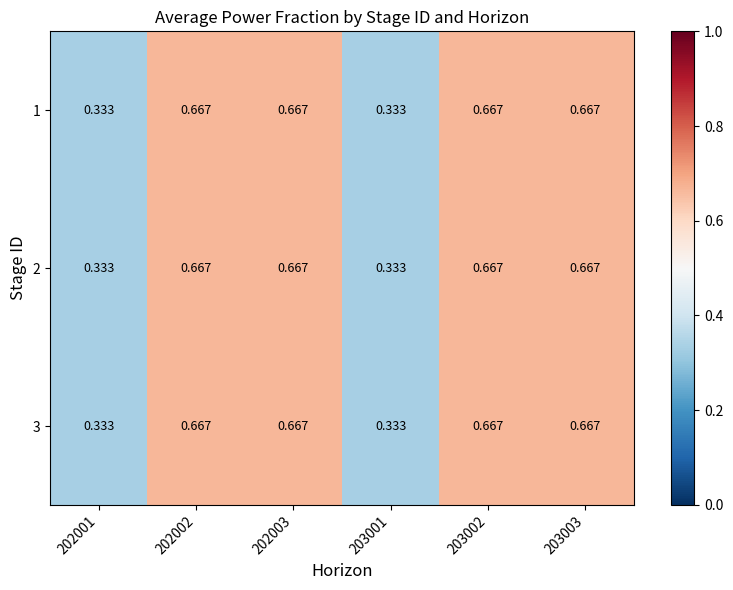

Is the value of 2 at 203001 greater than the value of 1 at 202003?

No